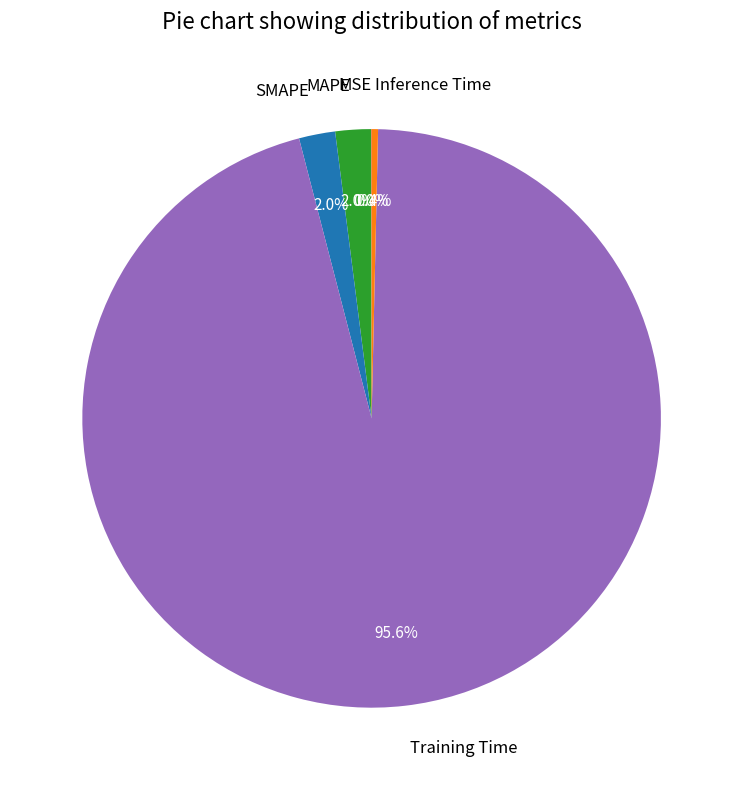

The Inference Time slice represents 7% of the pie. True or false?

False